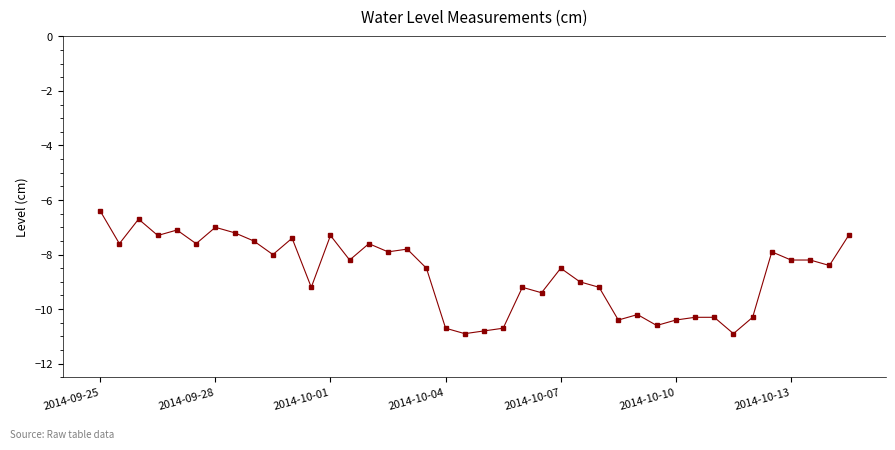

True or false: there are more than 2 points higher than both neighbors.

True